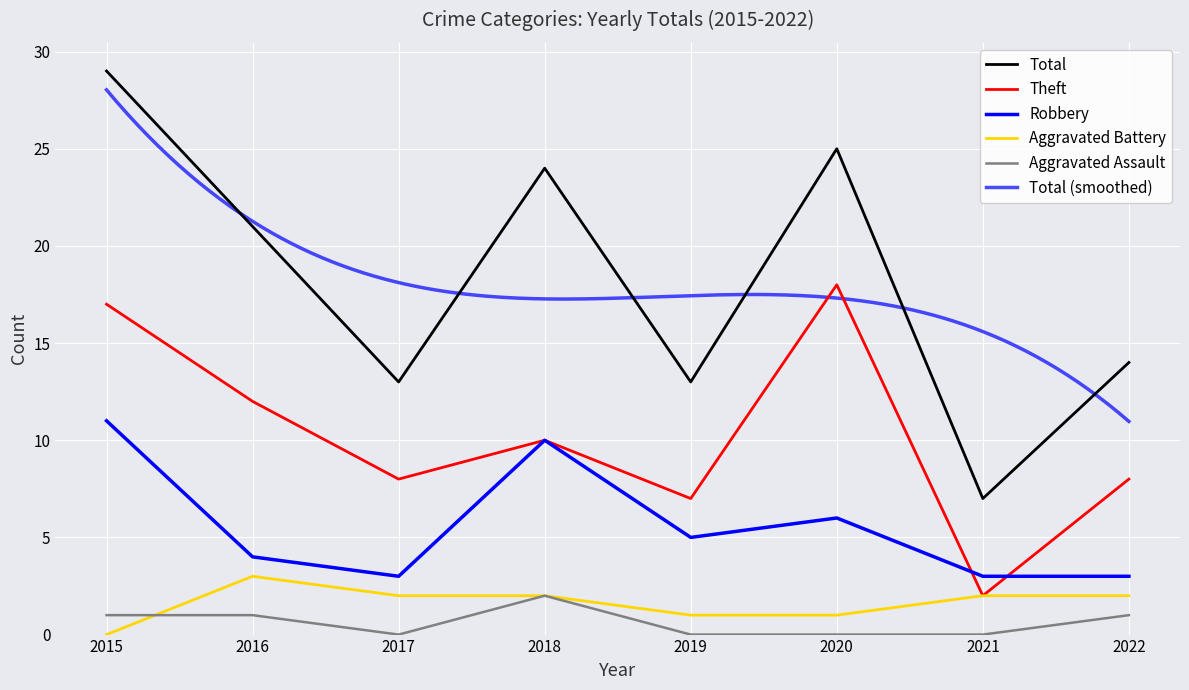

Between 2019 and 2020, which series saw the biggest shift?

Total